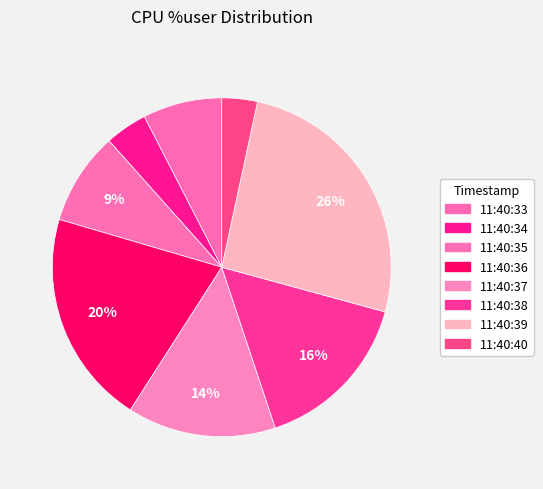

Rank the categories by value from highest to lowest.

11:40:39, 11:40:36, 11:40:38, 11:40:37, 11:40:35, 11:40:33, 11:40:34, 11:40:40